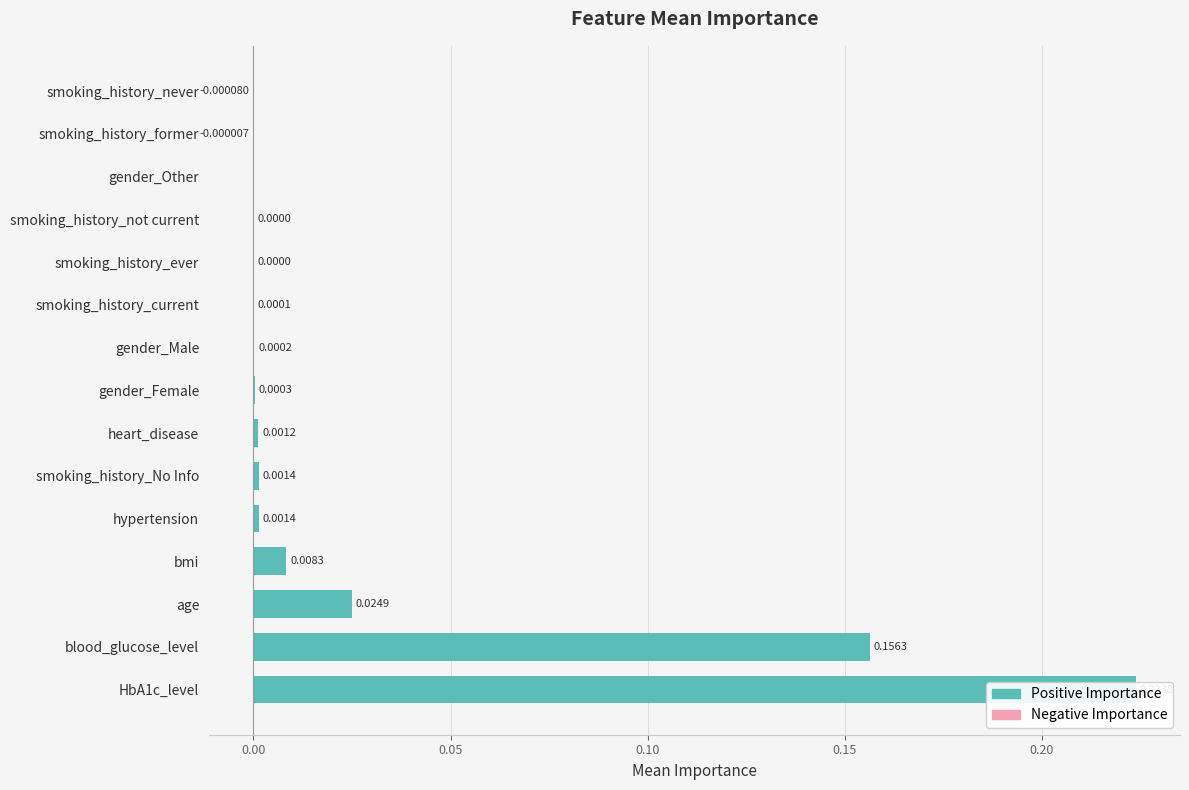

Is it true that Positive Importance equals 0.0 at gender_Female?

False